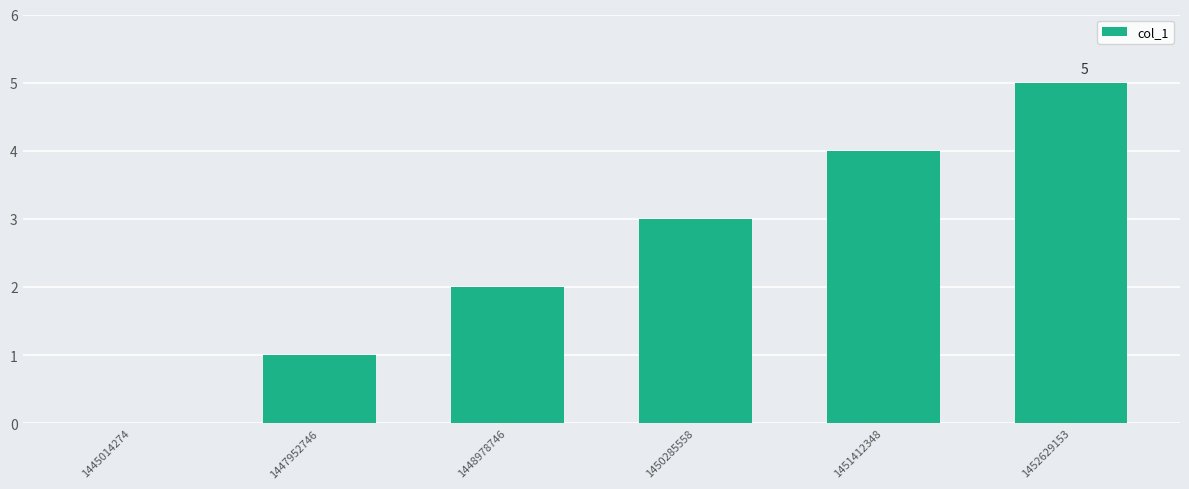

What is the sum of all values?

15